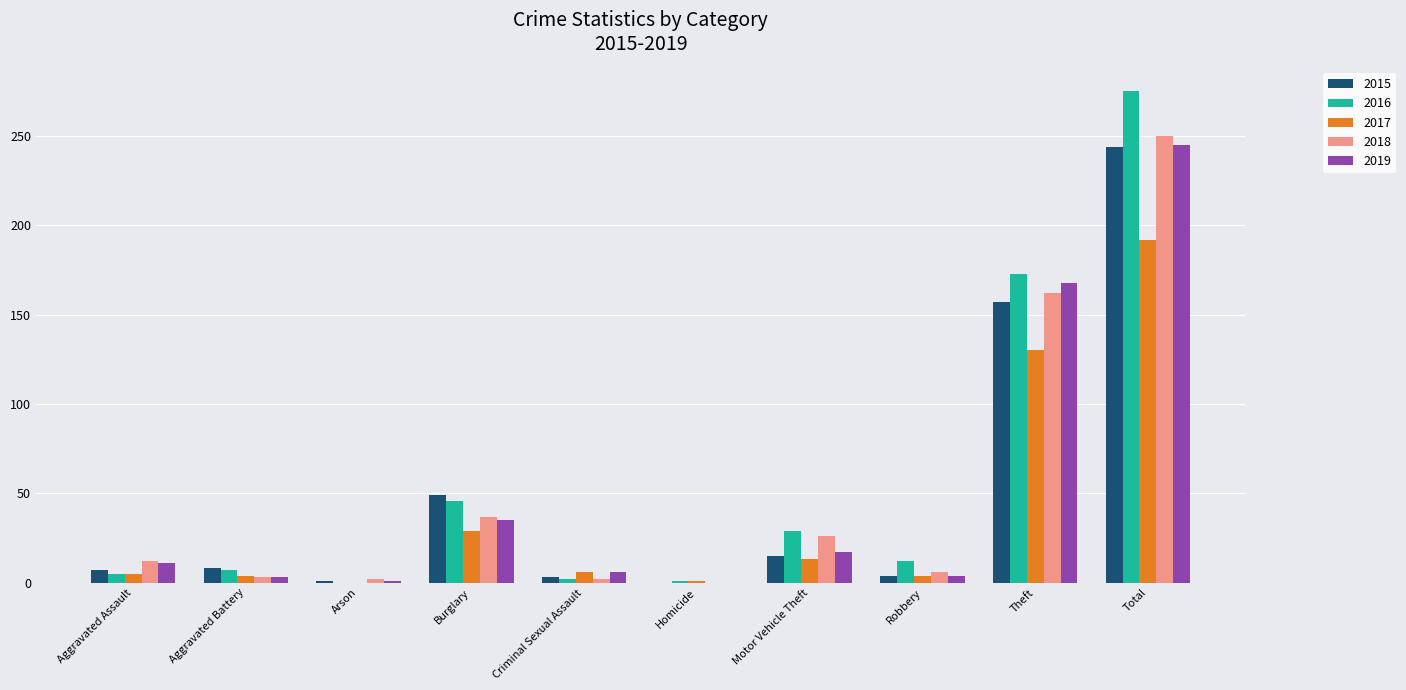

What is the approximate value of 2019 at Arson?

1